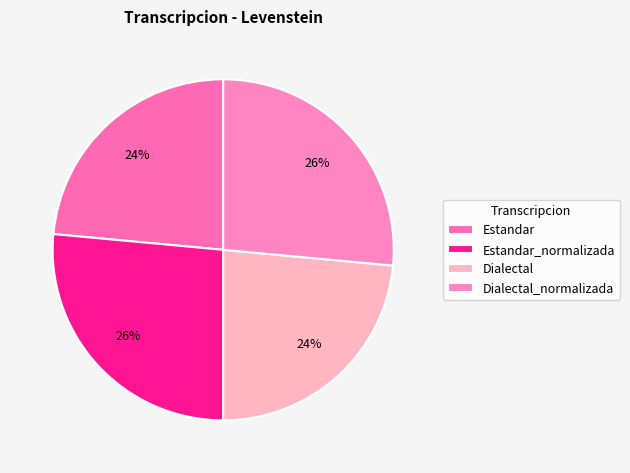

True or false: Dialectal accounts for 34% of the total.

False